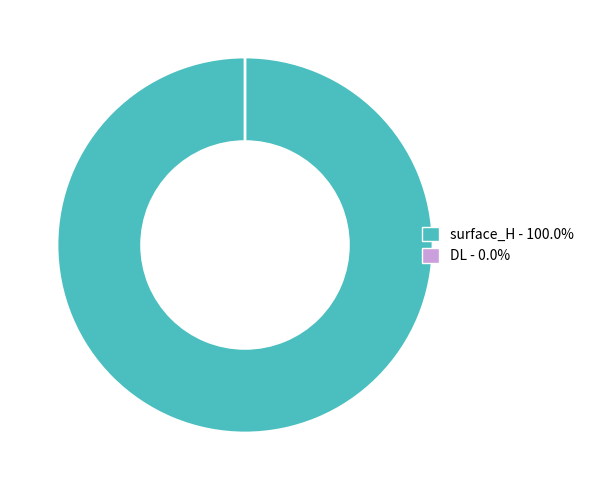

Is it true that DL is 0% of the pie?

True